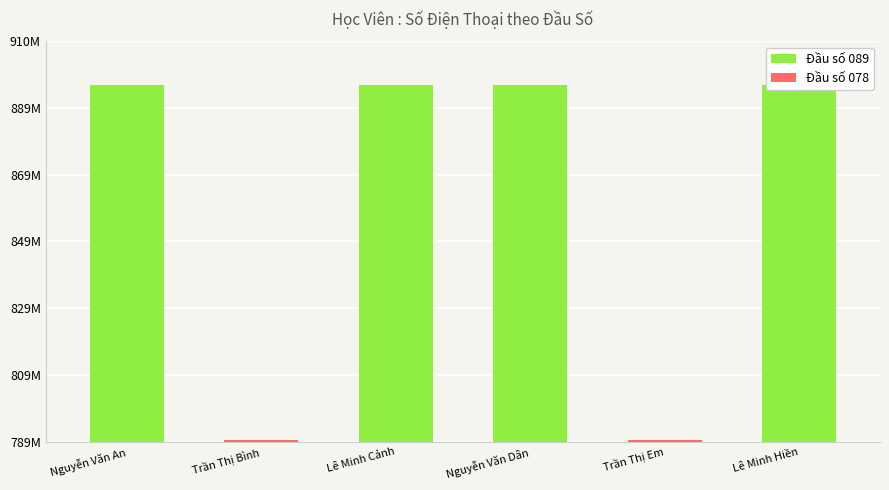

What is the value of the 3rd bar from the left?

896754231